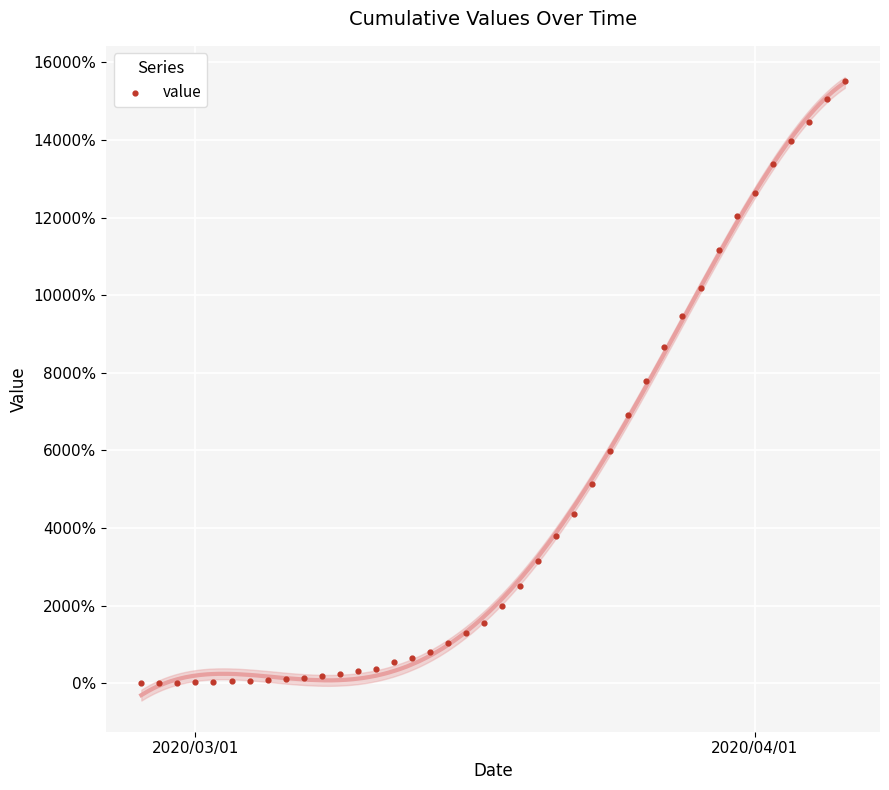

What is the range of X values (max minus min)?

39.0